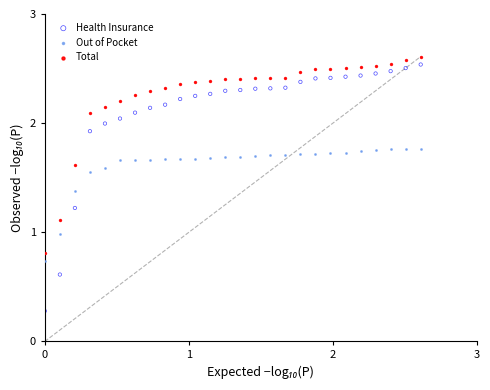

Across all data points, what is the range of X values (max minus min)?

2.6